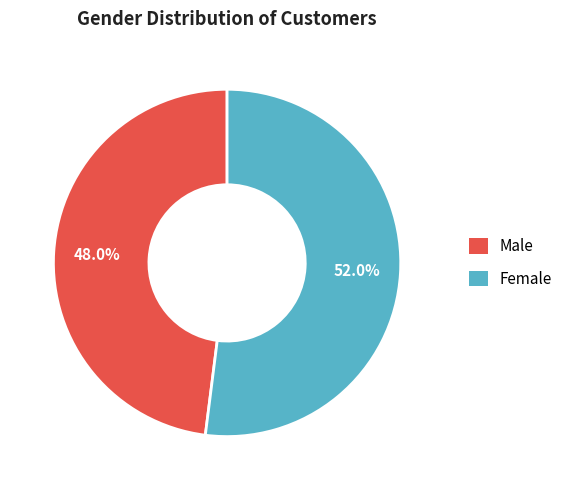

The Female slice represents 42% of the pie. True or false?

False